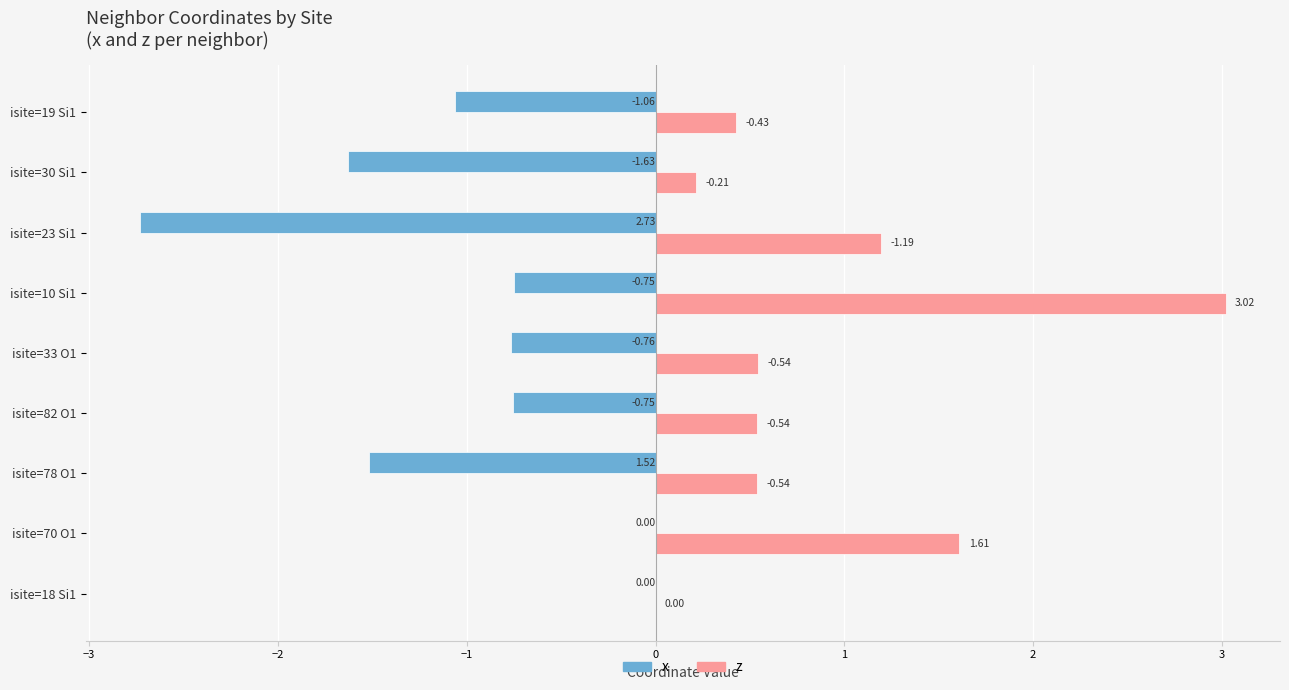

Which series changed the most between isite=23 Si1 and isite=30 Si1?

x